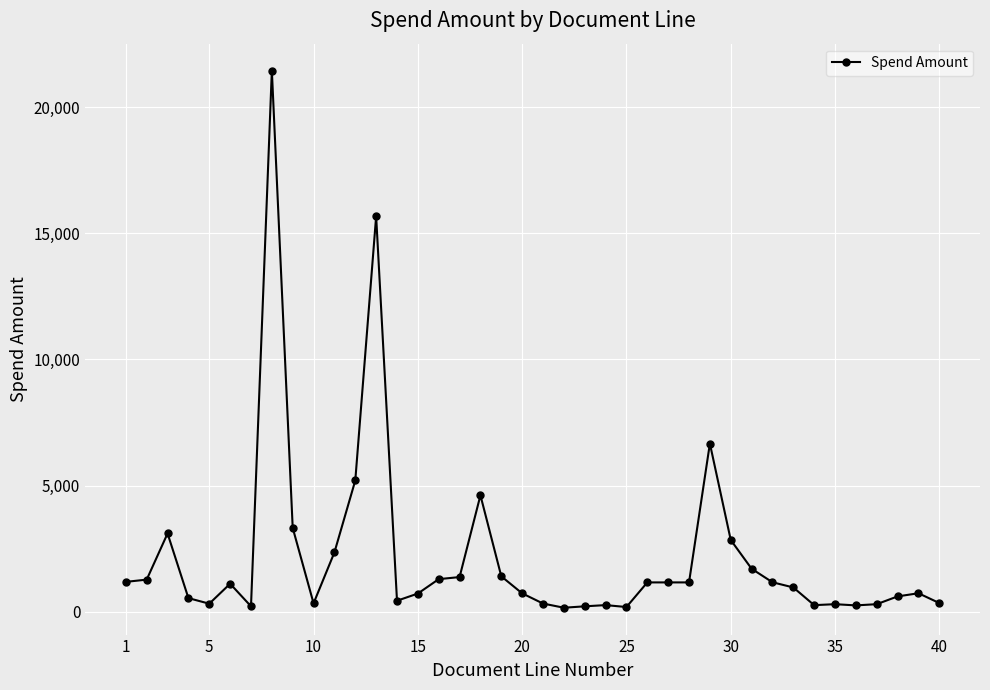

How many series are shown in this chart?

1